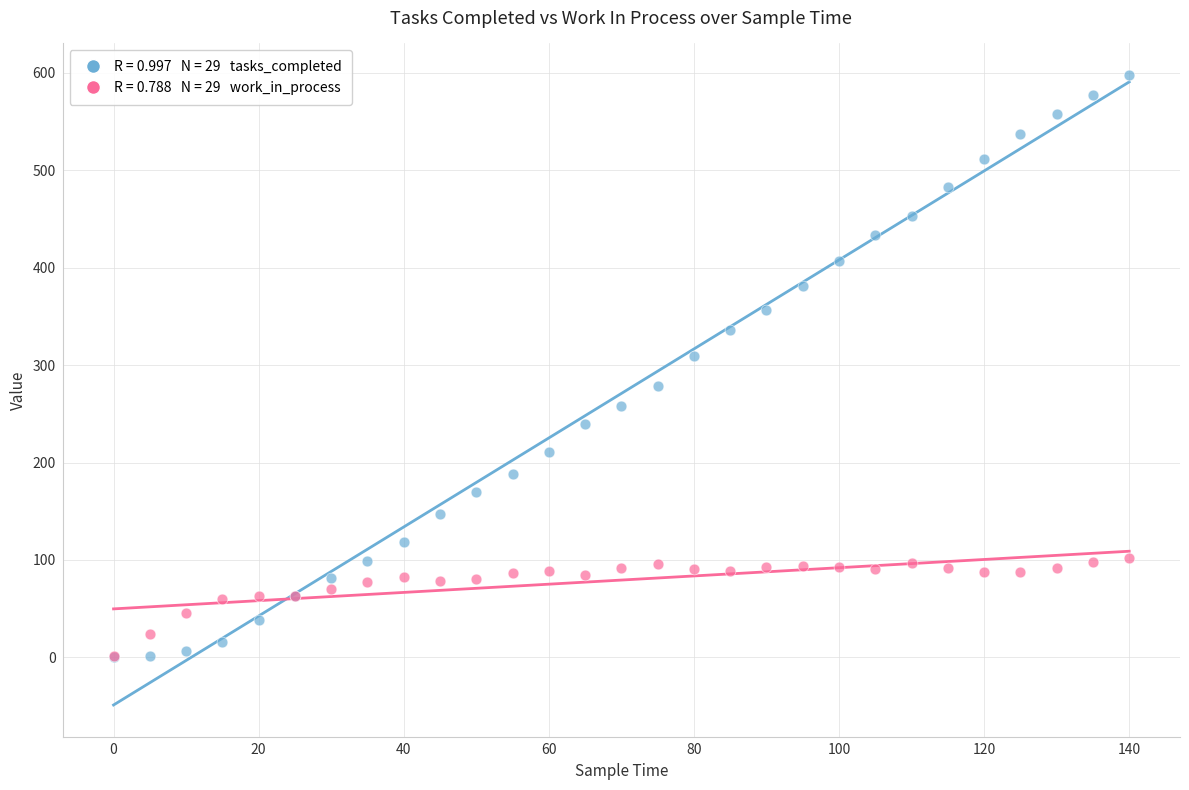

Across all series, what Y value is closest to 299?

309